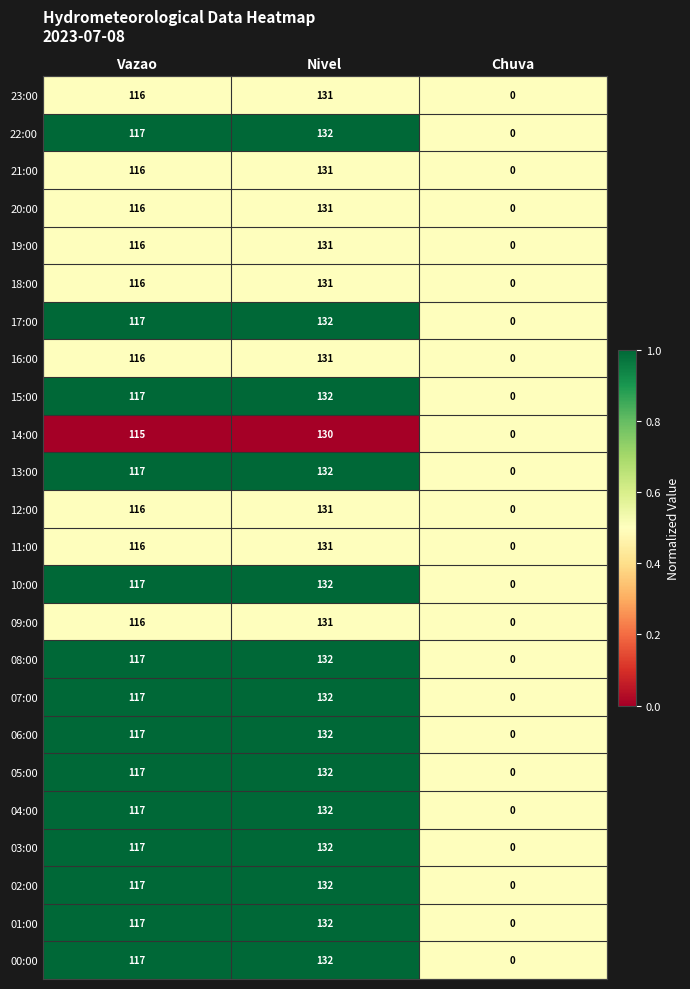

Which label corresponds to the largest value in the chart?

Nivel